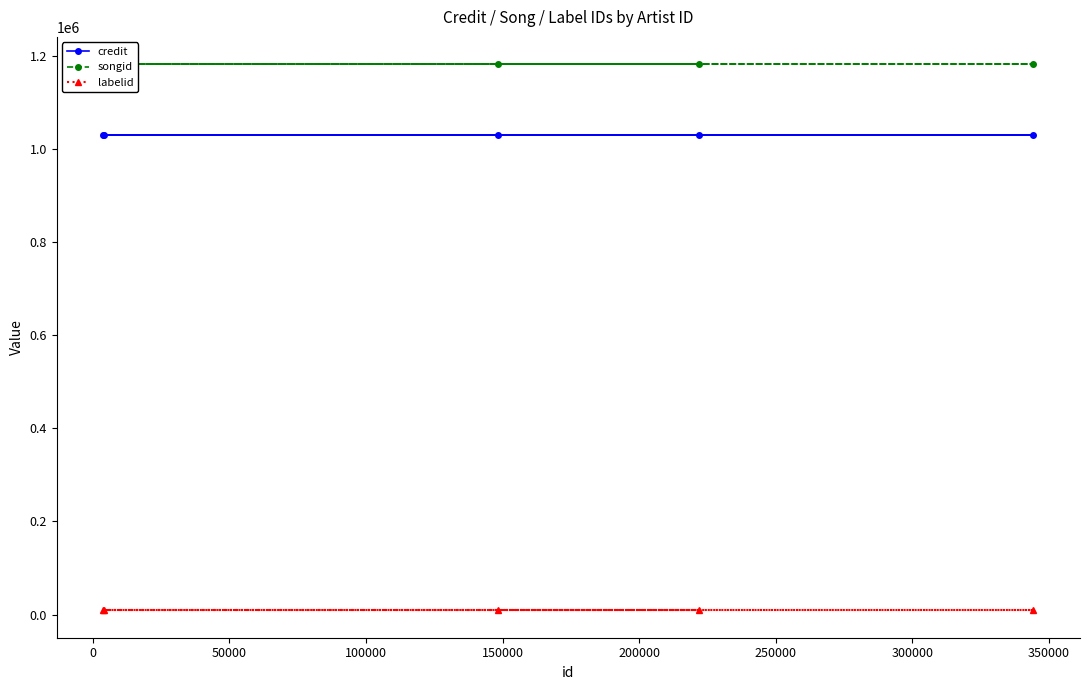

True or false: credit has more than 2 interior local peaks.

False